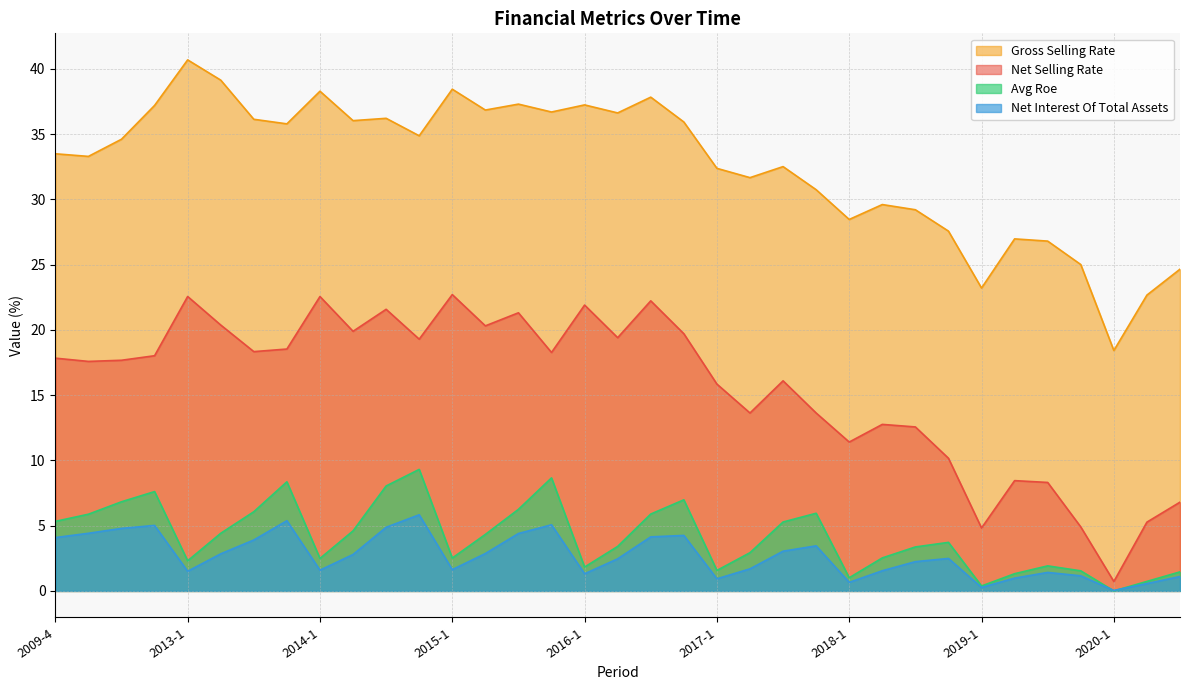

True or false: net_interest_of_total_assets has more than 0 points higher than both neighbors.

True